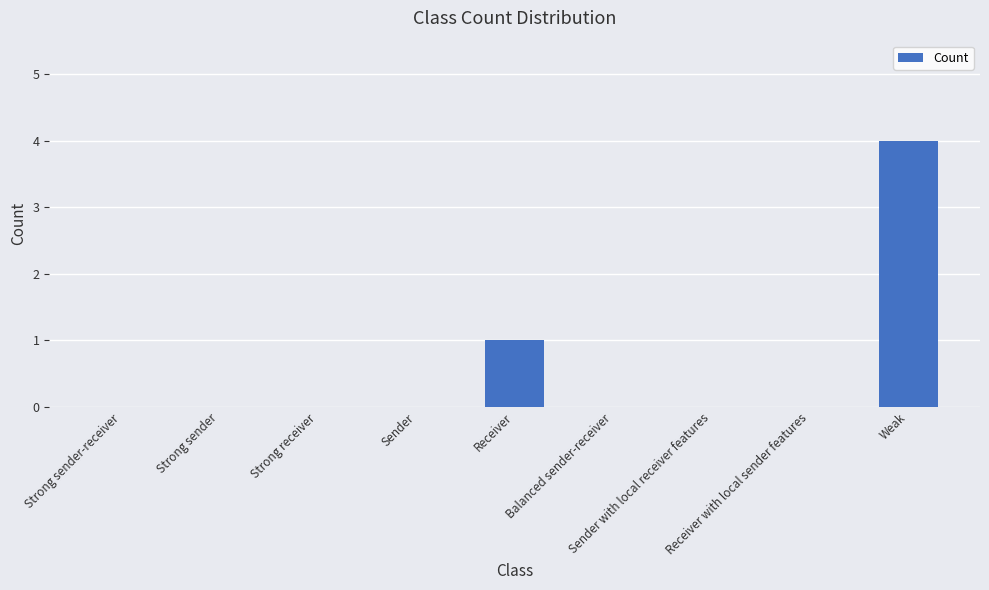

Reading right to left, transcribe all the data shown in this chart.

4	0	0	0	1	0	0	0	0